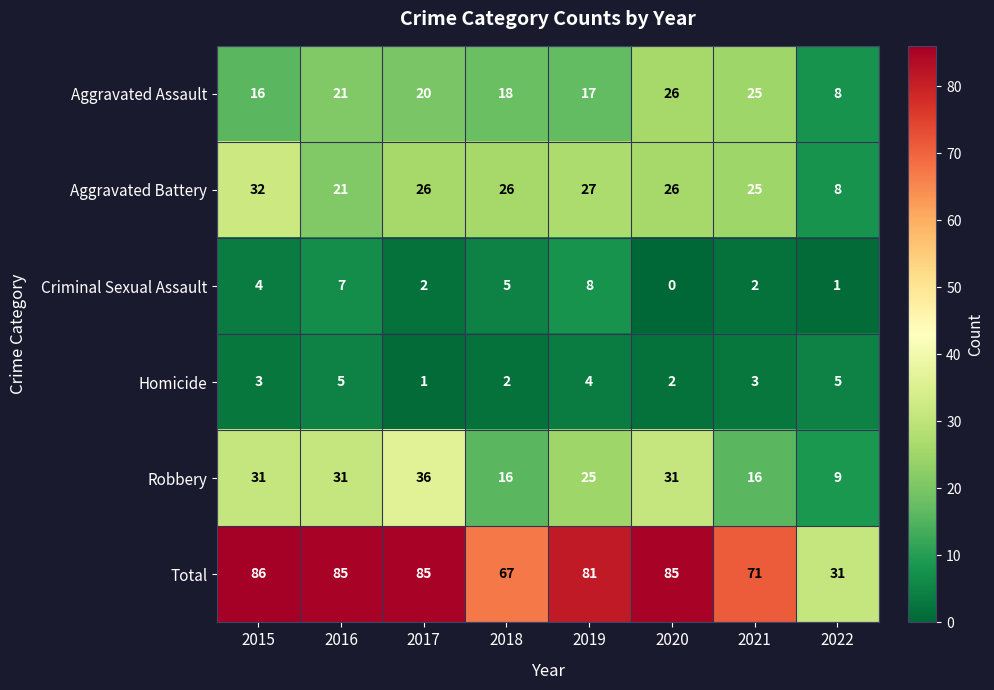

Which series has the widest spread of values?

Total